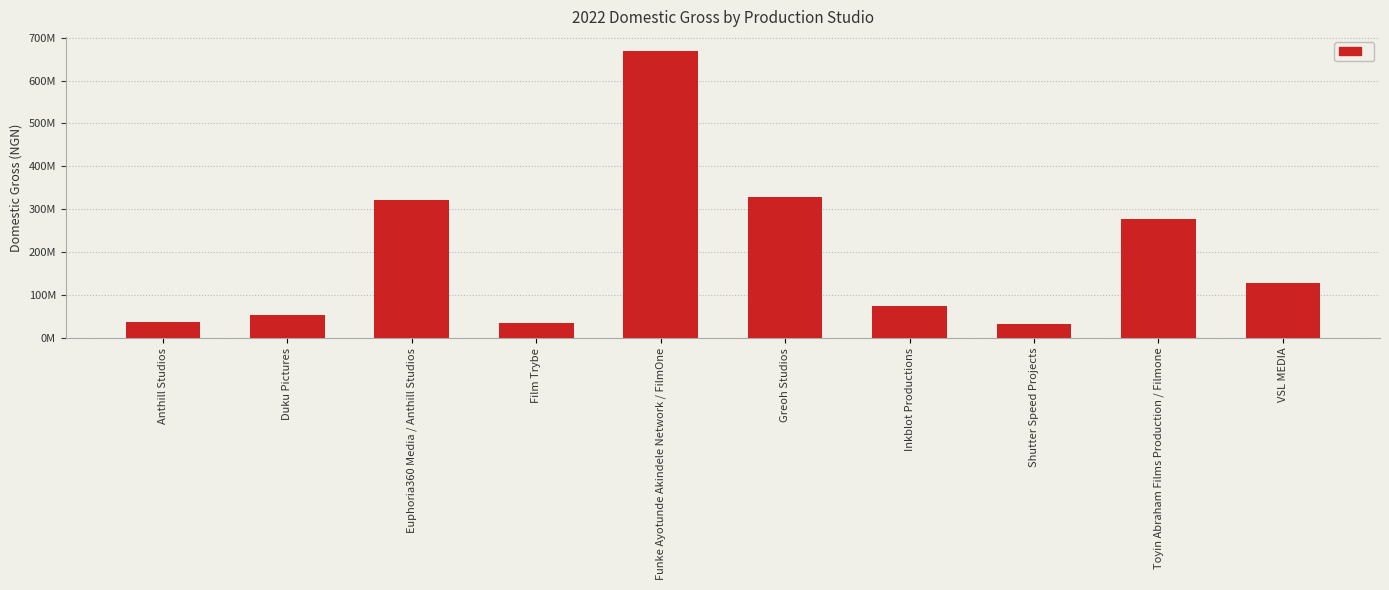

Reading left to right, transcribe all the data shown in this chart.

36310700	54804289	320805150	34817100	668423056	328881120	73637500	33707200	278496384	127779330